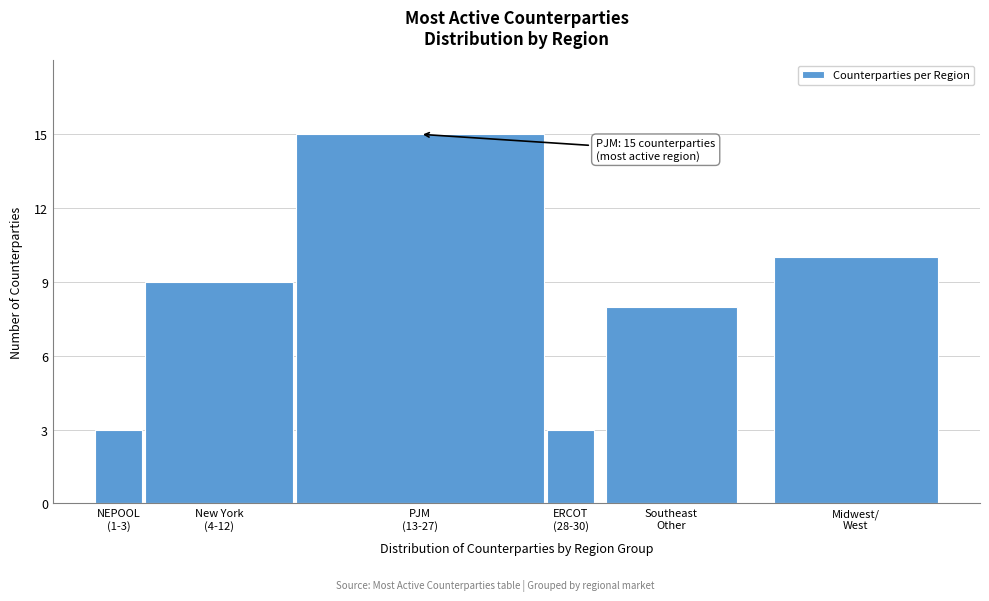

Reading right to left, extract all data points from this chart.

10	8	3	15	9	3